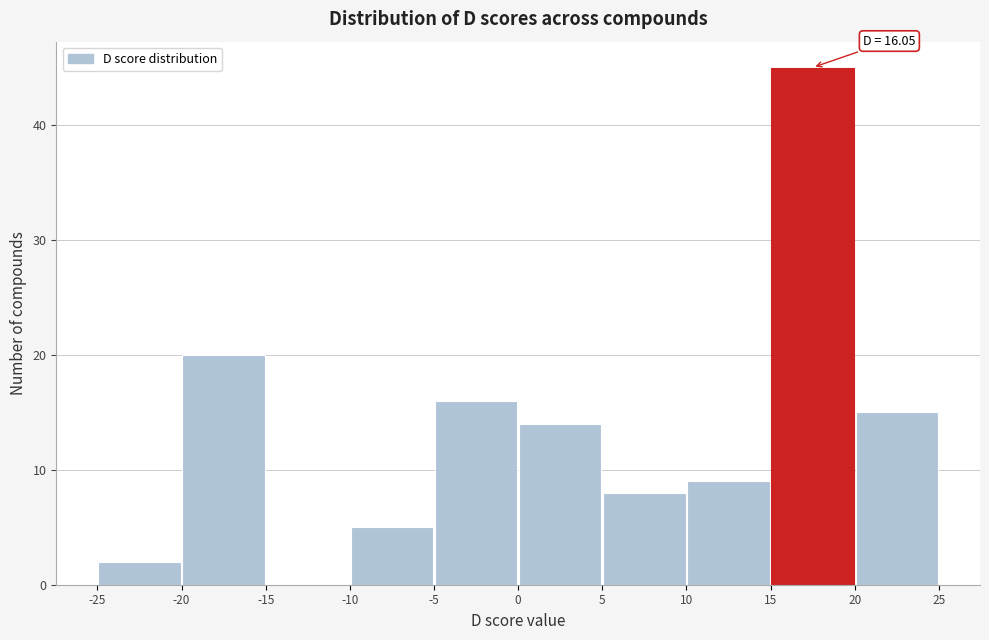

Over which range of the x-axis is the bar tallest?

15 to 20